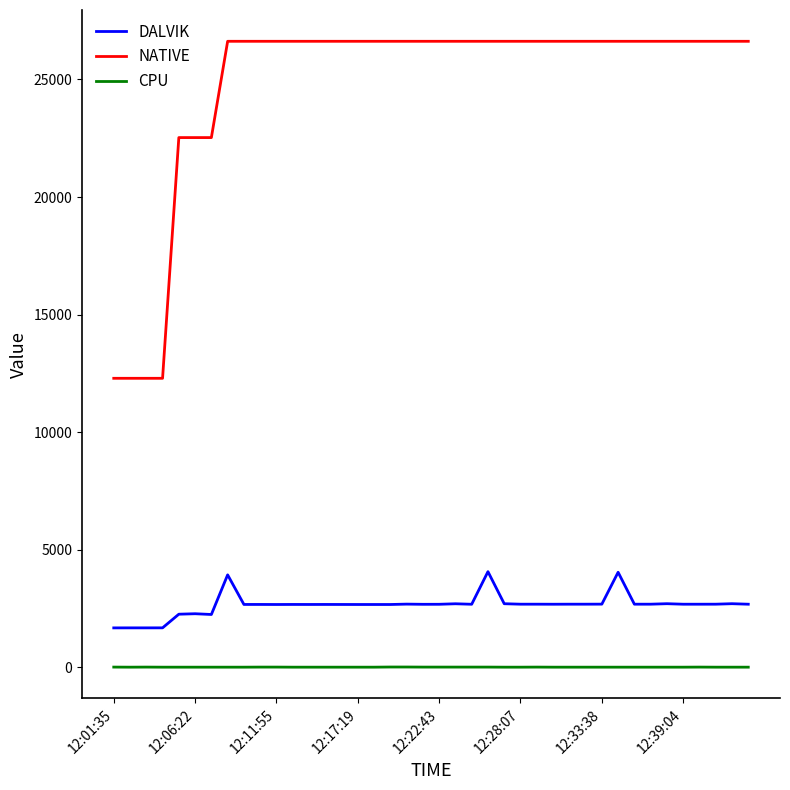

What is the sum of all DALVIK values?

105800.0